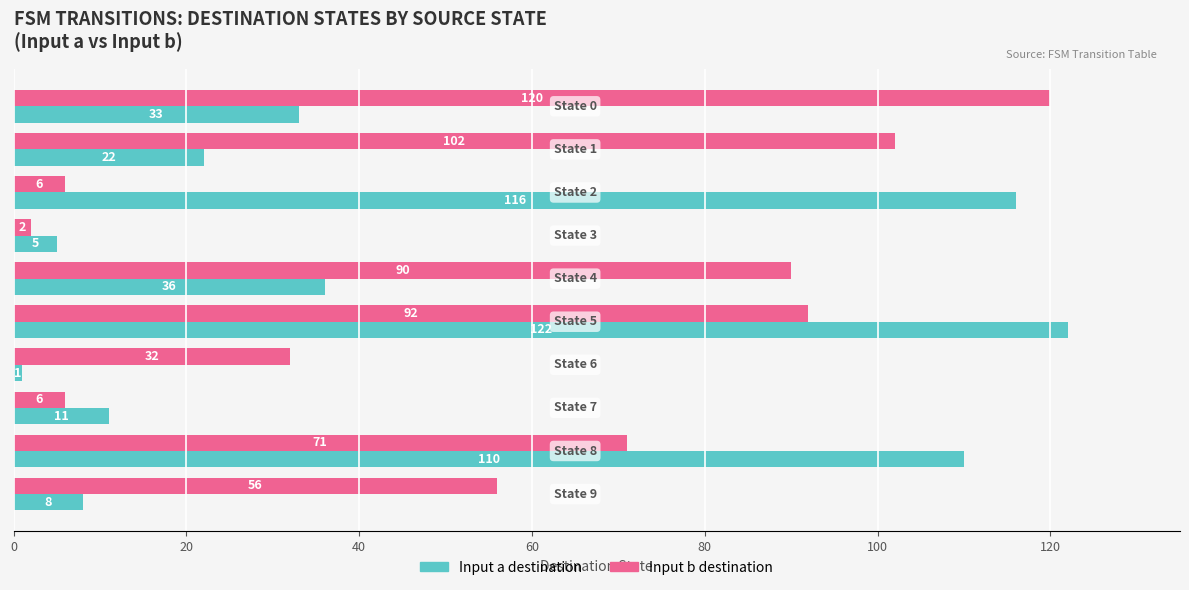

What is the sum of all Input b destination values?

577